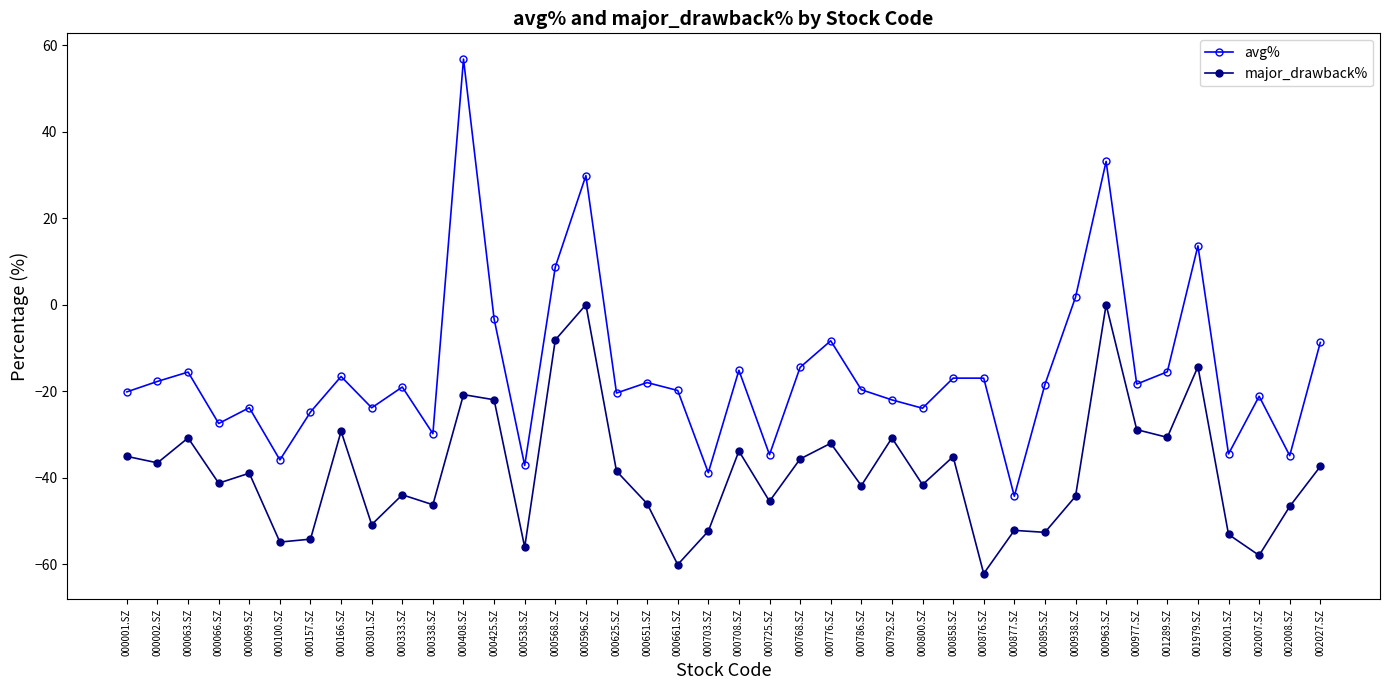

Which series changed the most between 000063.SZ and 000568.SZ?

avg%